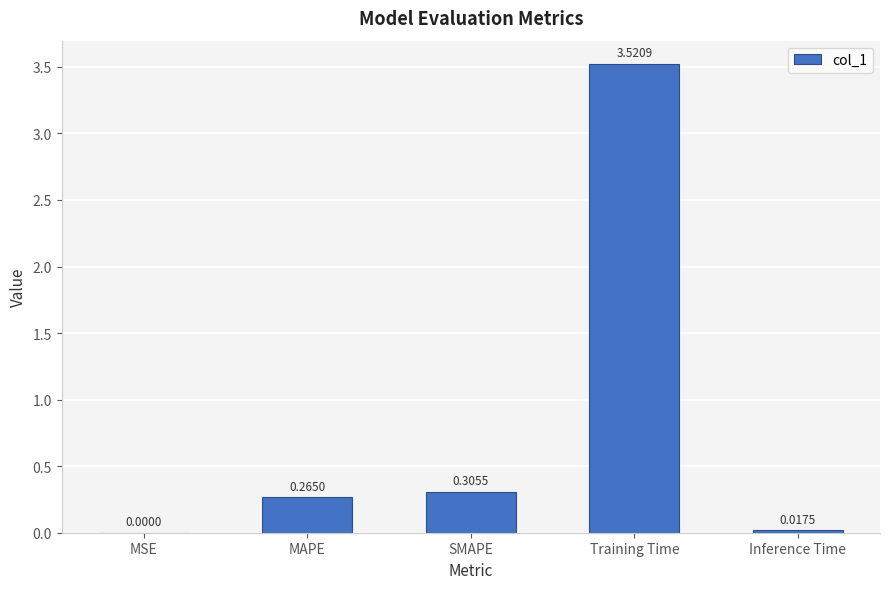

The value at MAPE is 0.1. True or false?

False